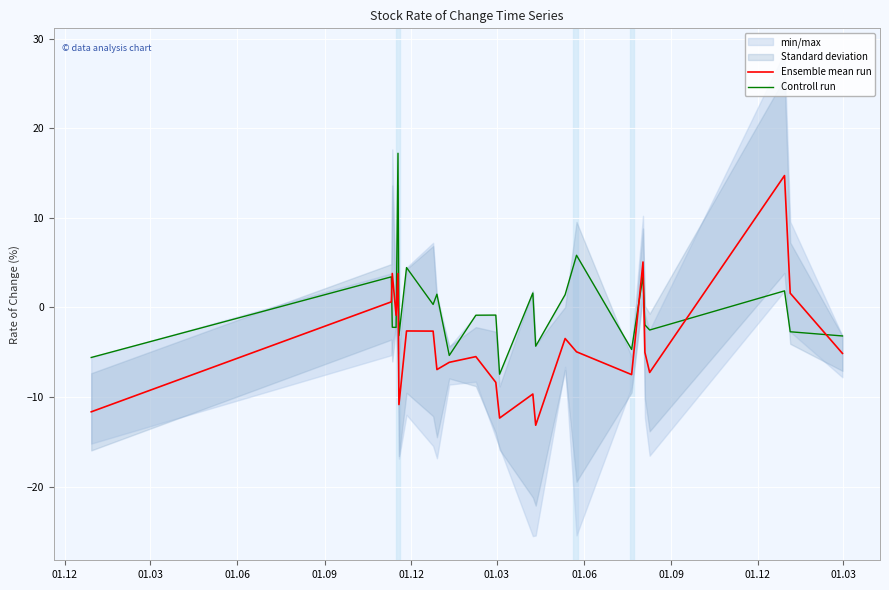

Rank the series by their maximum value, from lowest to highest.

Ensemble mean run, Controll run